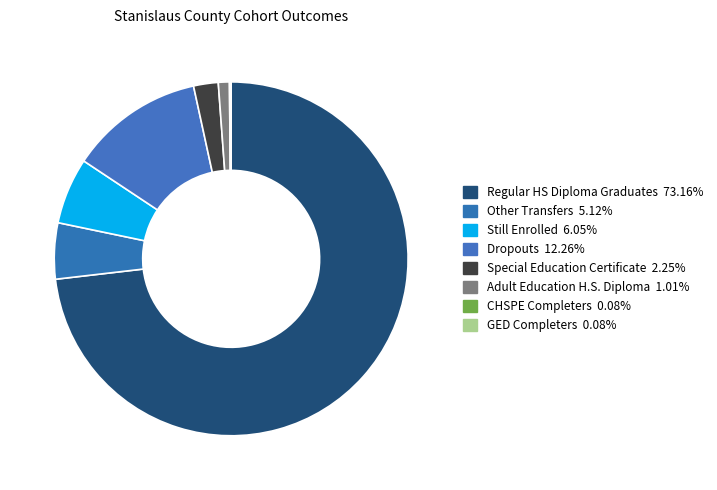

Which category has the smallest portion of the pie?

CHSPE Completers